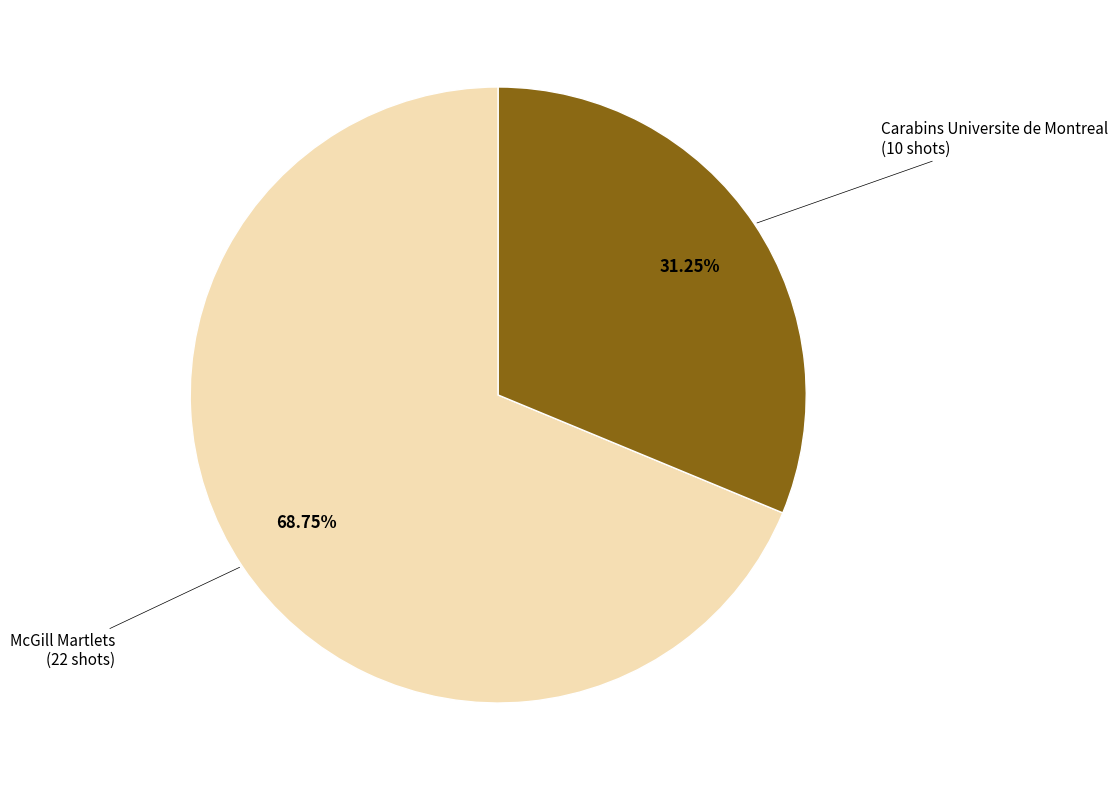

To the nearest percent, what percentage of the pie is McGill Martlets?

69%